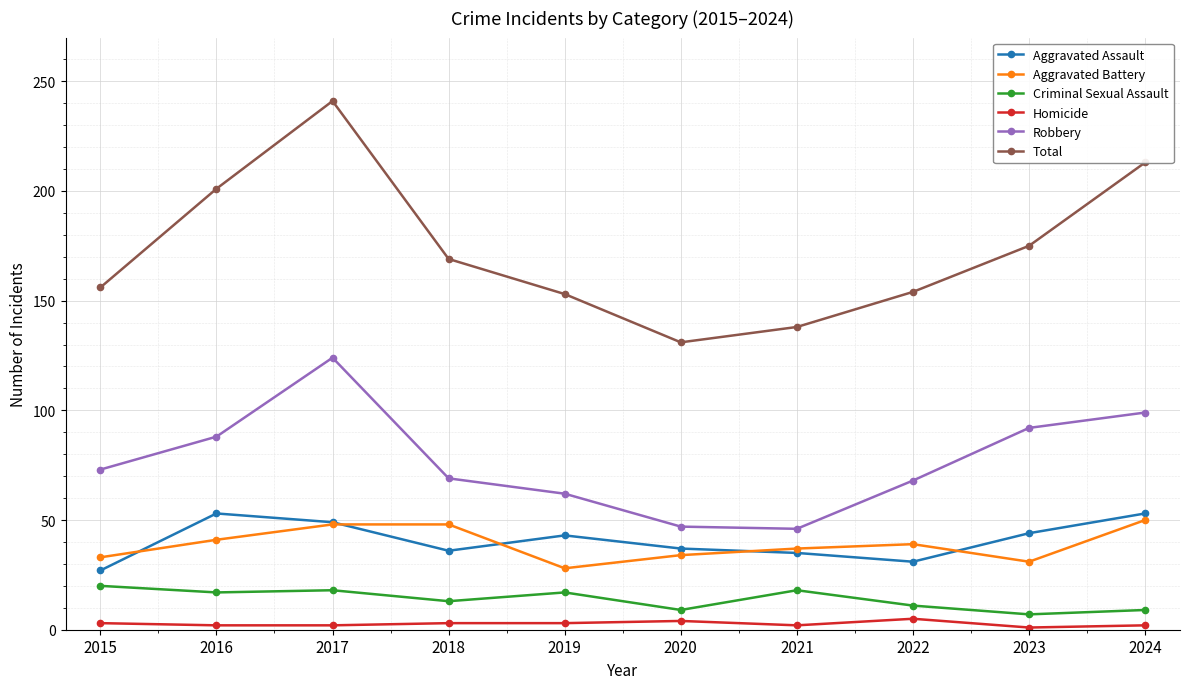

What is the sum of the Robbery values at 2020 and 2021?

93